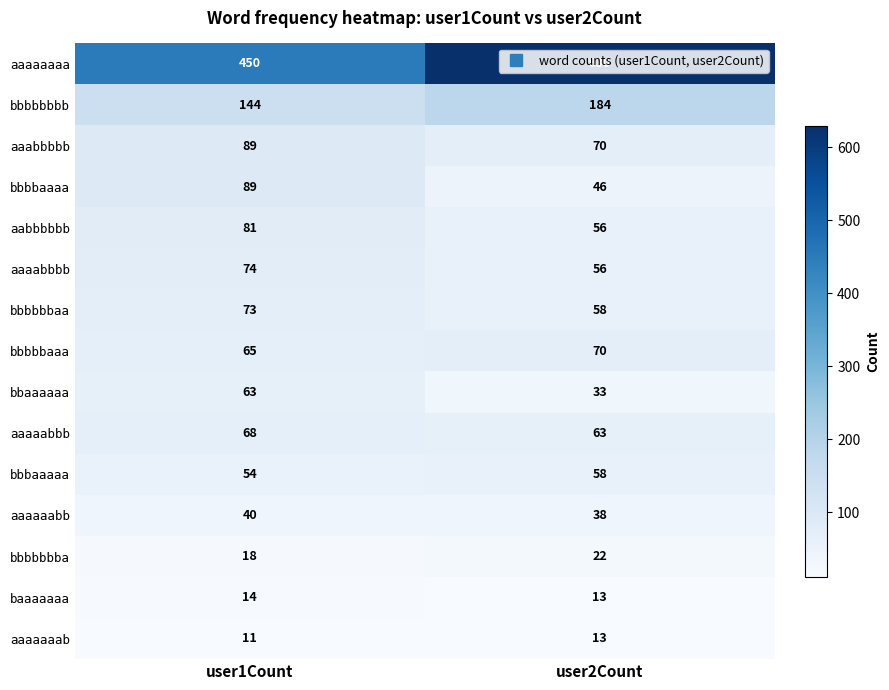

Rank the categories by aaaaaaaa value from lowest to highest.

user1Count, user2Count